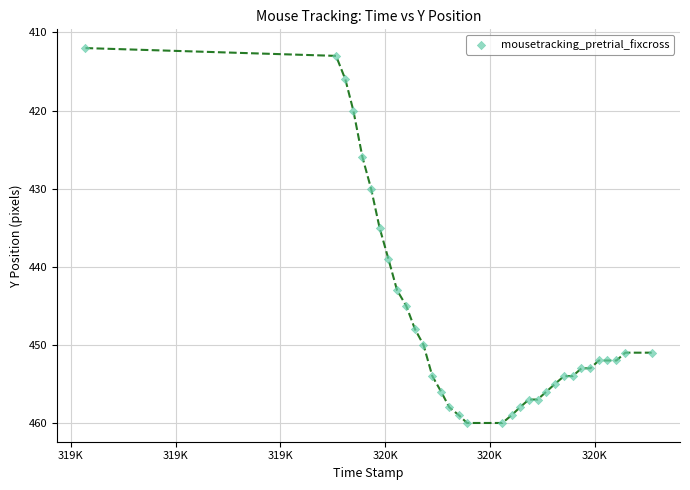

What Y value in the scatter plot is closest to 436?

435